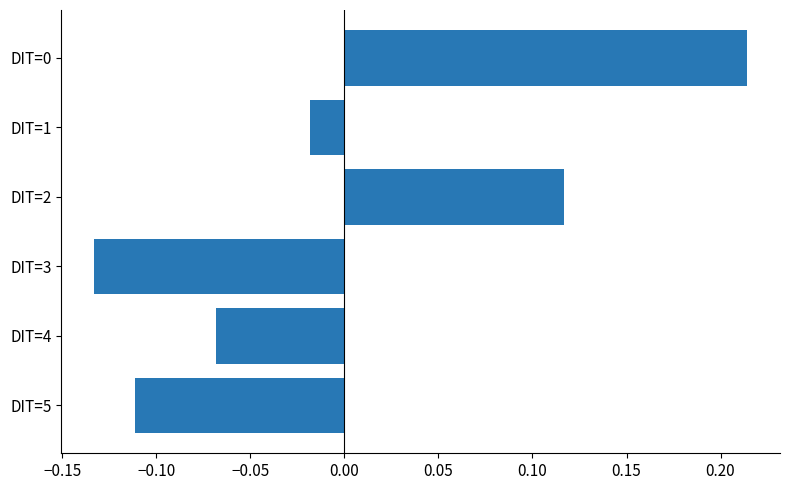

How many categories are shown in the chart?

6